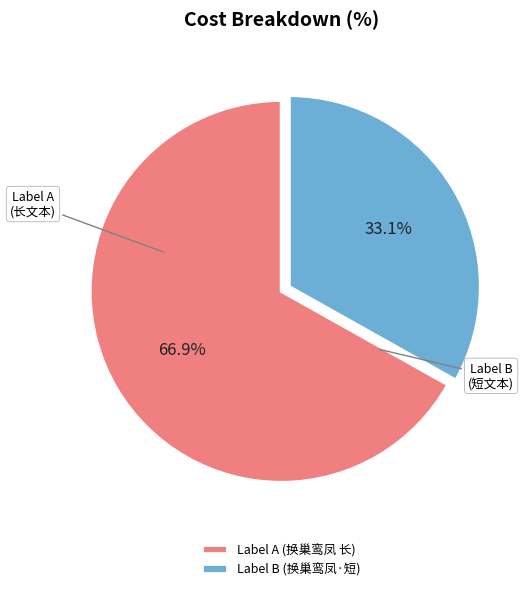

To the nearest percent, what is the difference between the largest and smallest slice percentages?

34%